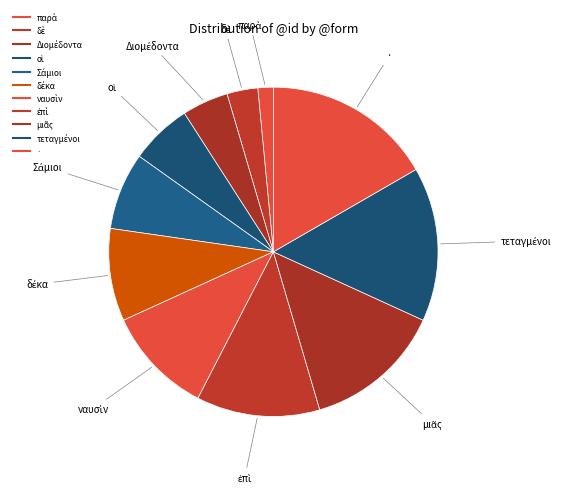

How many segments does this pie chart have?

11